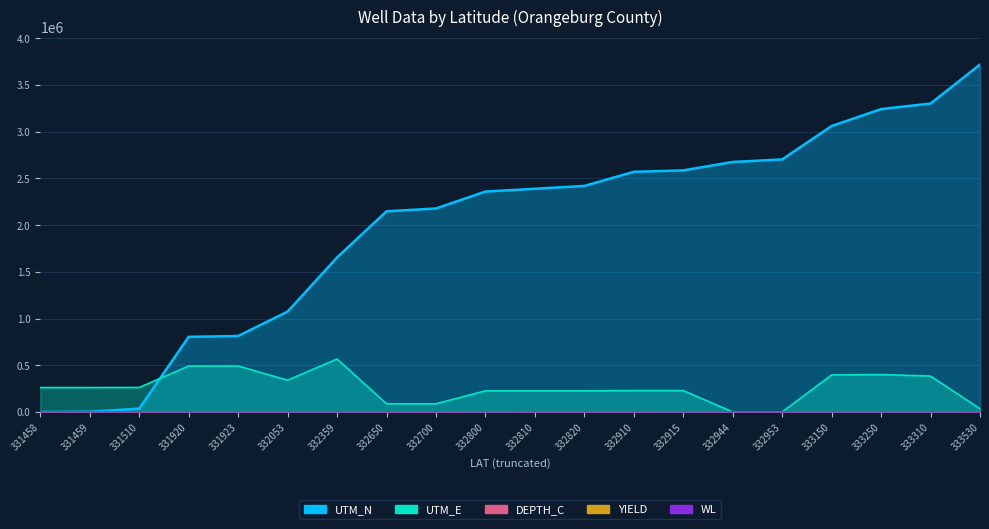

Reading left to right, extract all data points from this chart.

UTM_N: 0.0	3038.0	36162.4	804393.5	813409.6	1074386.7	1654063.6	2147989.4	2178173.8	2359279.9	2389366.3	2419550.6	2570570.4	2585662.6	2675921.7	2703068.0	3060576.2	3241878.4	3301169.1	3718850.0
UTM_E: 261667.4	261667.4	262452.2	492021.1	491862.9	340173.7	567163.0	87869.4	87869.4	226076.7	226076.7	226070.6	229203.8	229203.8	0.0	158.2	397070.1	400166.8	384464.3	34672.0
DEPTH_C: 400.0	278.0	120.0	278.0	265.0	345.0	209.0	250.0	195.0	40.0	350.0	340.0	310.0	186.0	138.0	120.0	135.0	90.0	0.0	110.0
YIELD: 60.0	250.0	175.0	0.0	250.0	200.0	0.0	125.0	0.0	0.0	175.0	100.0	500.0	0.0	200.0	260.0	105.0	0.0	0.0	0.0
WL: 0.0	0.0	16.0	0.0	19.2	0.0	0.0	64.0	0.0	0.0	80.0	17.6	0.0	0.0	56.0	56.0	0.0	0.0	0.0	80.0